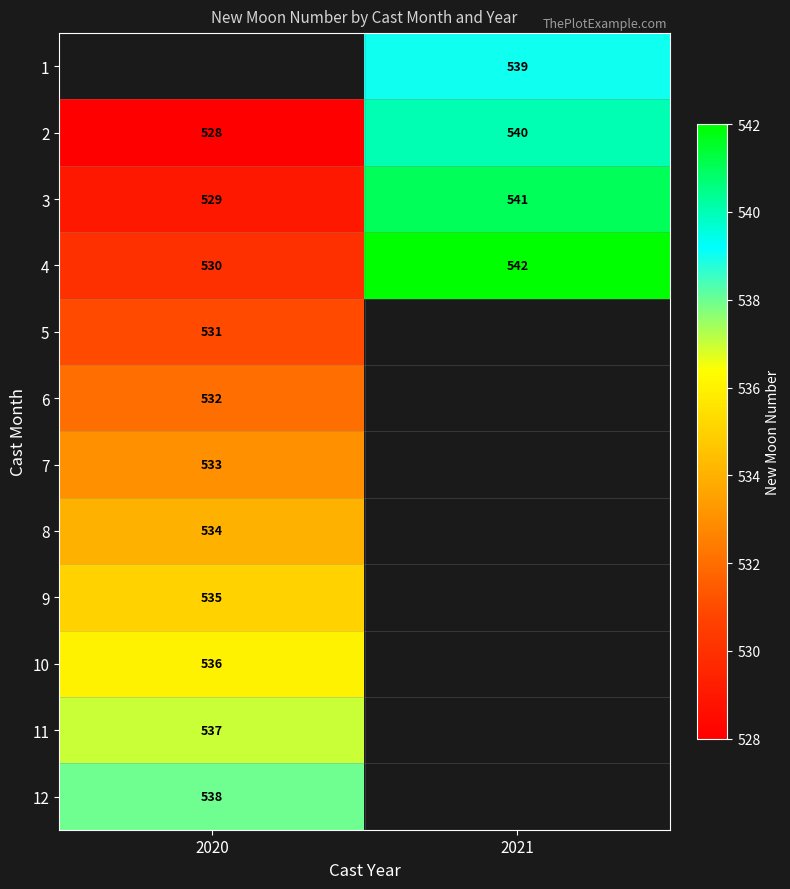

What value does the 3 series have at 2020, to the nearest 5?

530